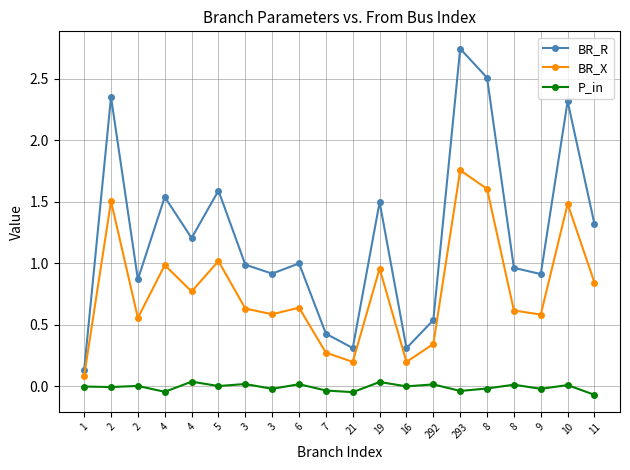

What is the maximum value for BR_X?

1.8